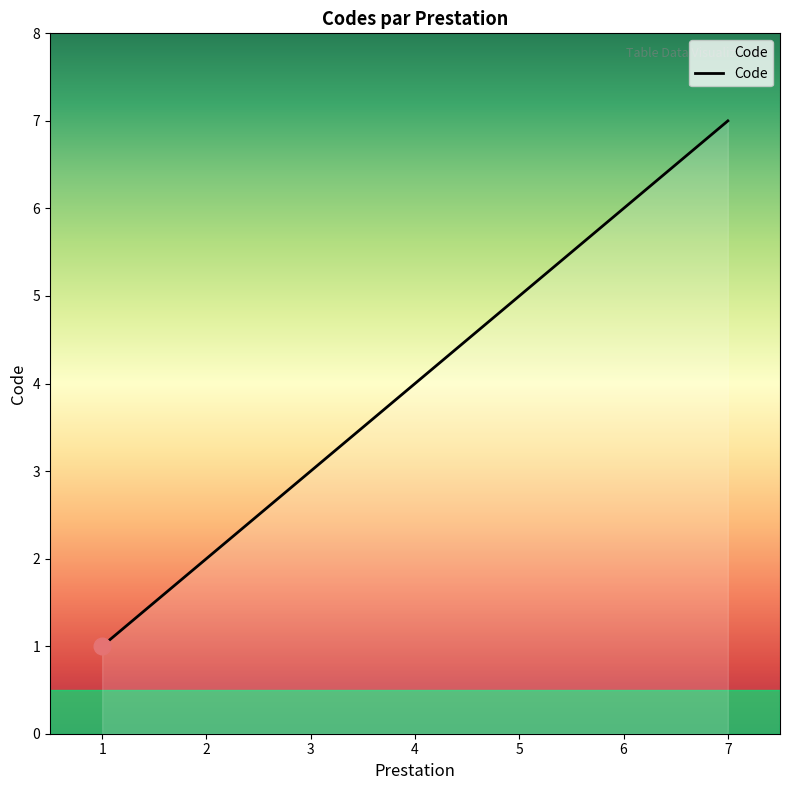

What is the difference between the maximum and minimum values?

6